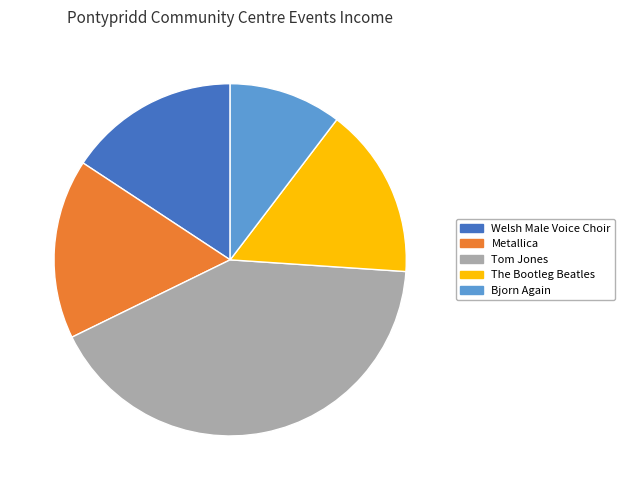

Do Tom Jones and The Bootleg Beatles together represent more than half of the pie?

Yes